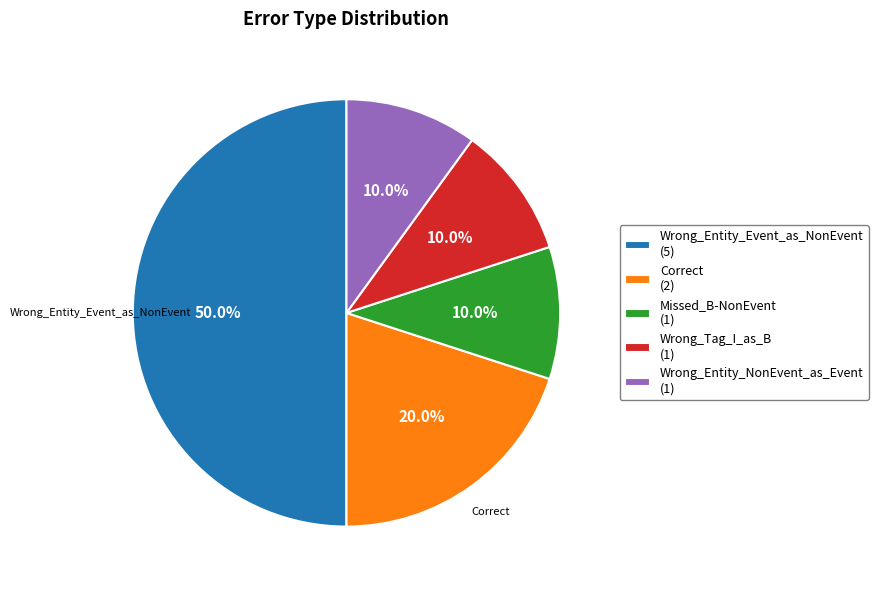

Combined, do Correct and Missed_B-NonEvent account for over 50%?

No